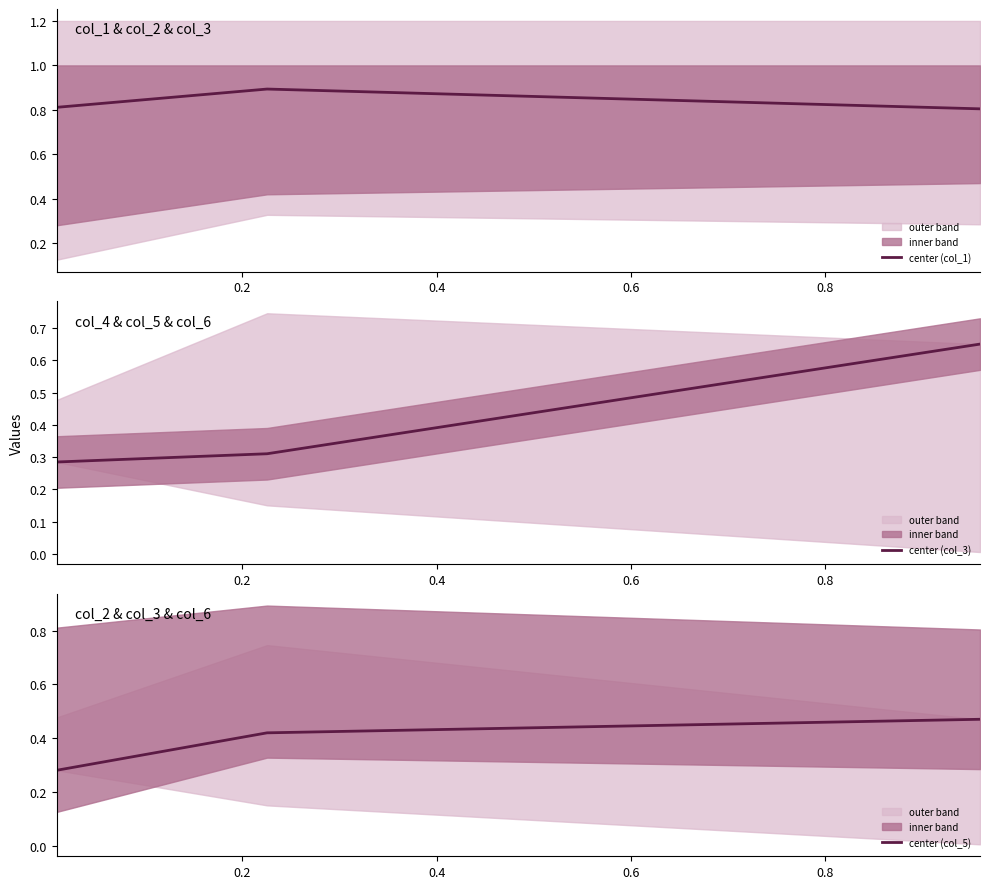

Count the center (col_1) values in the range 0 to 1.

3